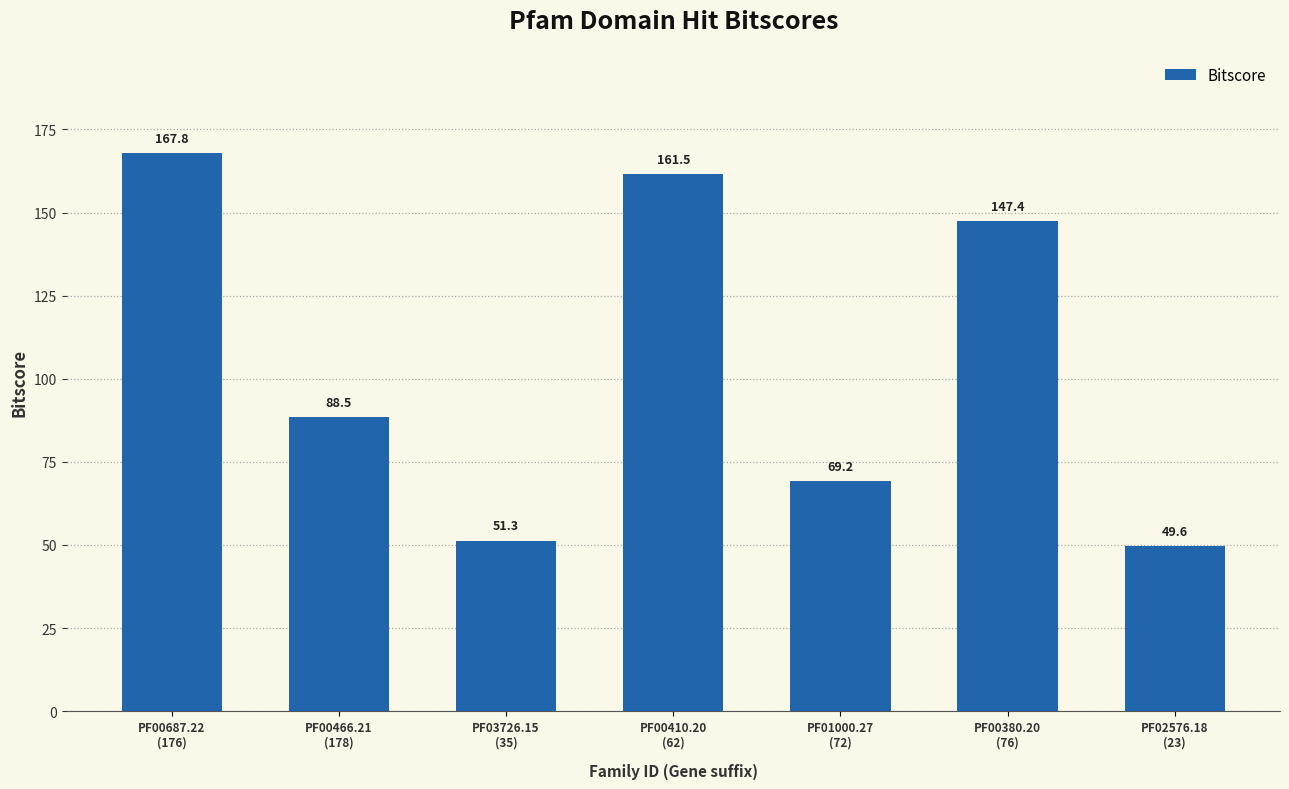

What is the change in value from PF03726.15
(35) to PF00380.20
(76)?

+96.1